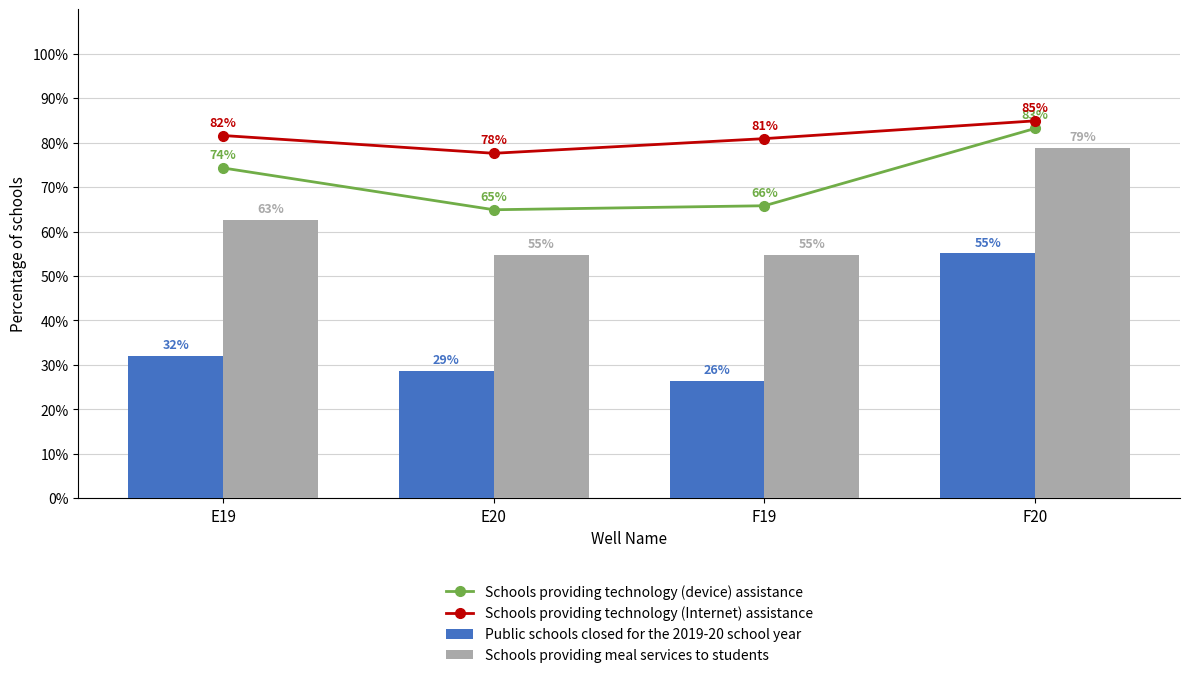

Reading left to right, transcribe all the data shown in this chart.

Schools providing technology (device) assistance: 0.7	0.6	0.7	0.8
Schools providing technology (Internet) assistance: 0.8	0.8	0.8	0.8
Public schools closed for the 2019-20 school year: 0.3	0.3	0.3	0.6
Schools providing meal services to students: 0.6	0.5	0.5	0.8